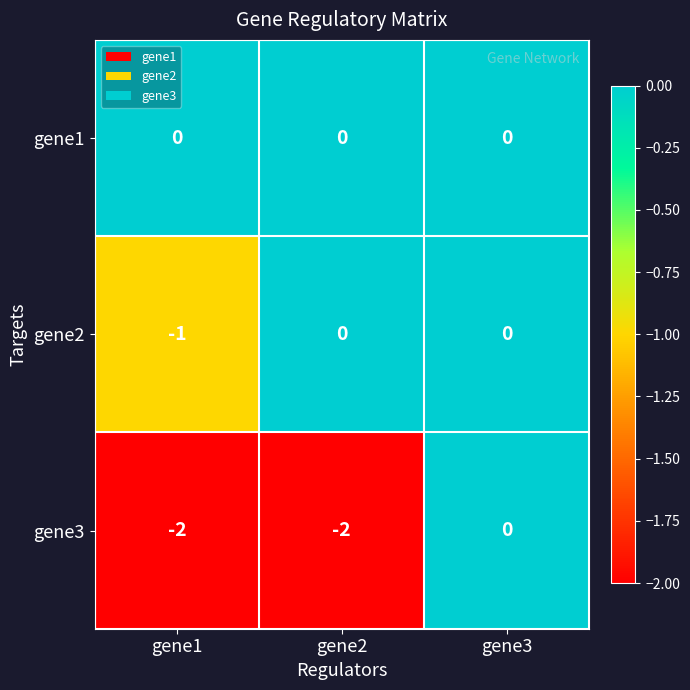

At how many categories does at least one series exceed -1?

3